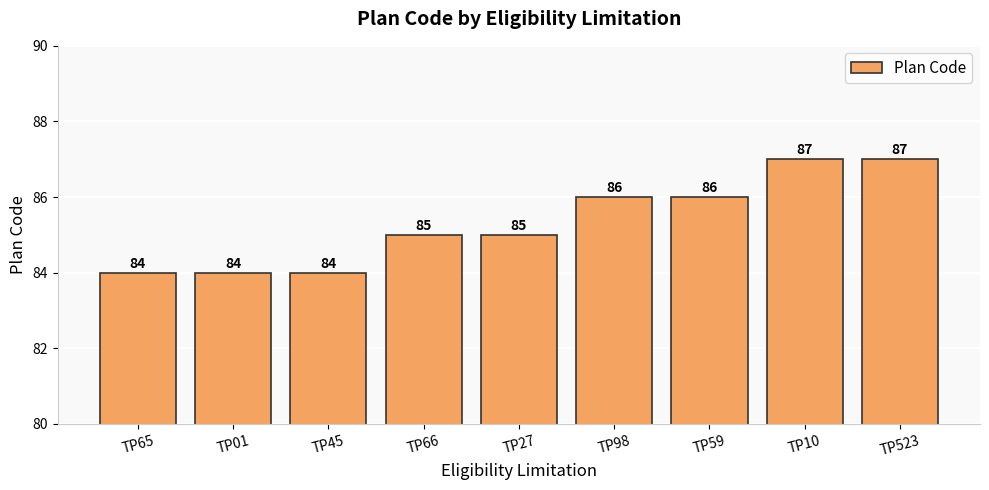

The chart shows a value of 60 at TP523. True or false?

False